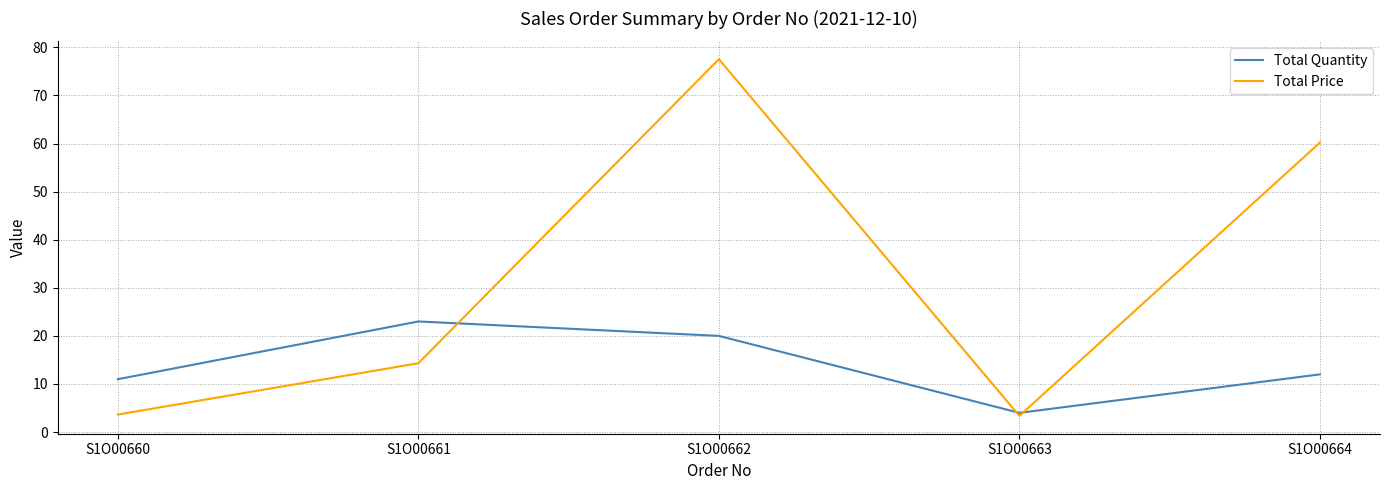

At which category is the sum across all series the highest?

S1O00662